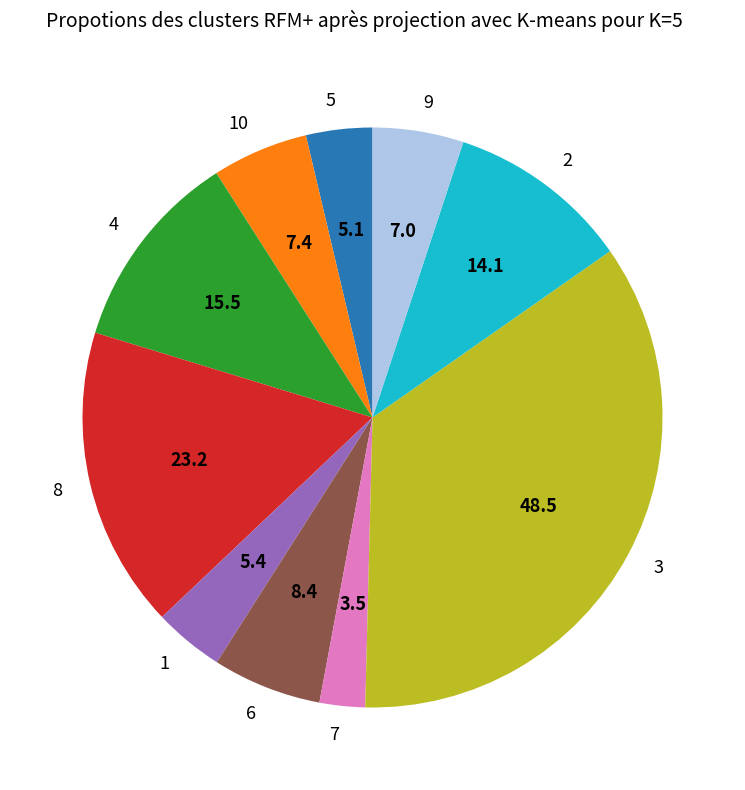

What is the ratio of the value at 5 to the value at 6?

0.6